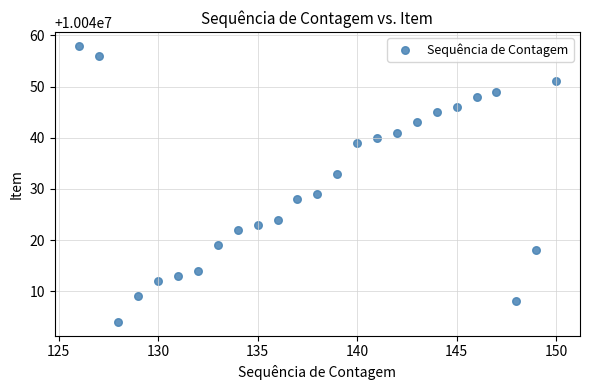

What is the range of Y values (max minus min)?

54